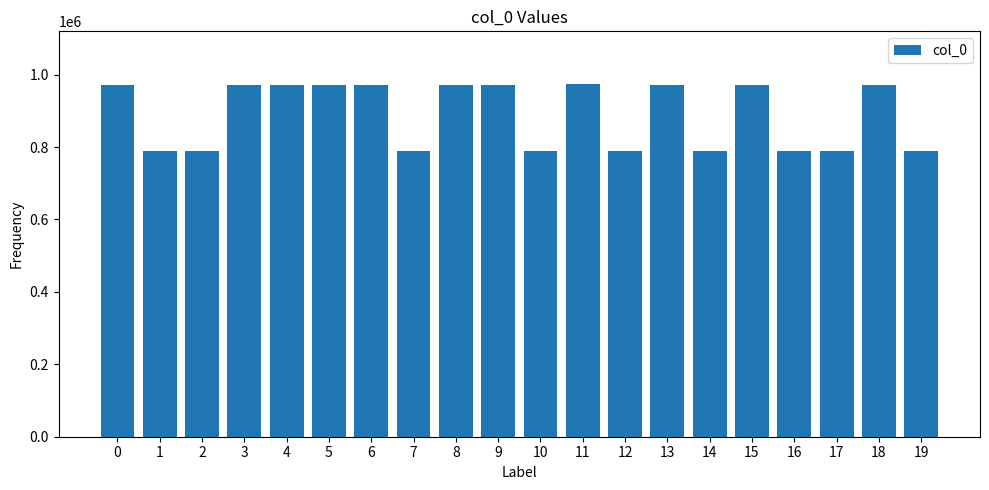

What is the difference between the maximum and minimum values?

184205